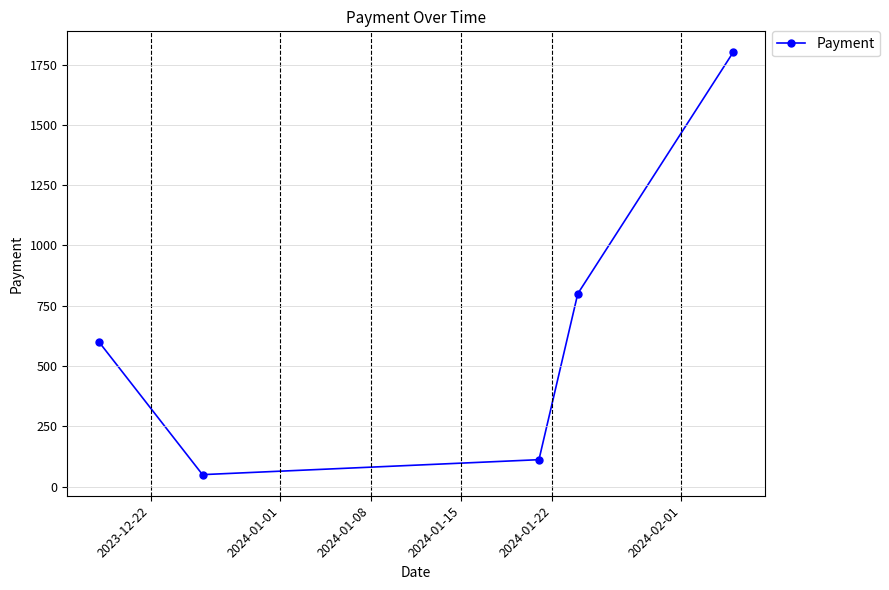

What is the smallest value displayed?

50